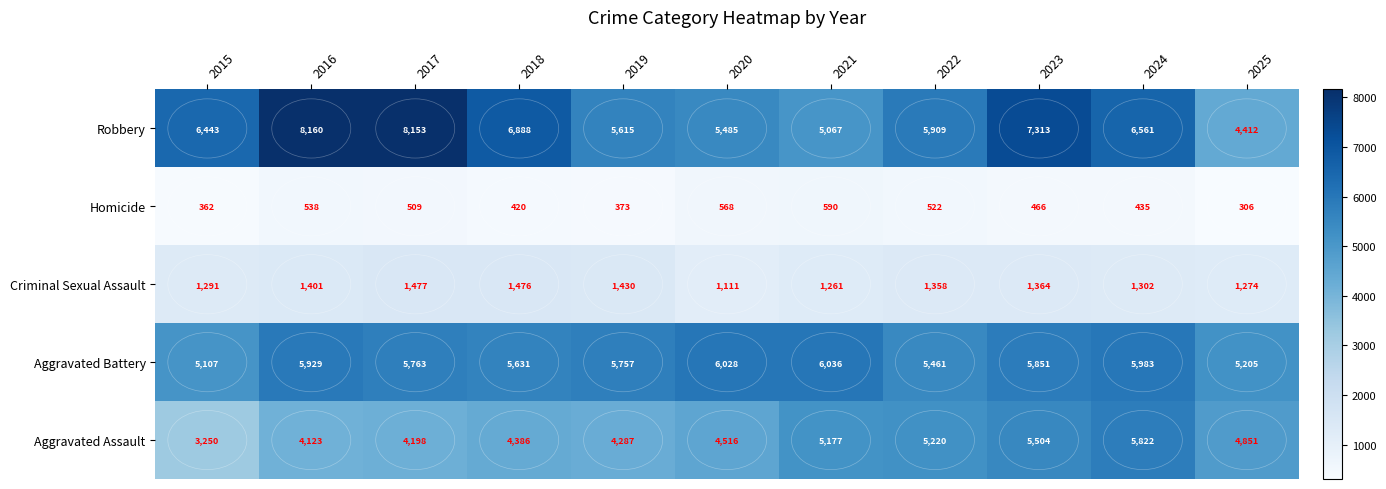

At how many categories does at least one series exceed 1615?

11